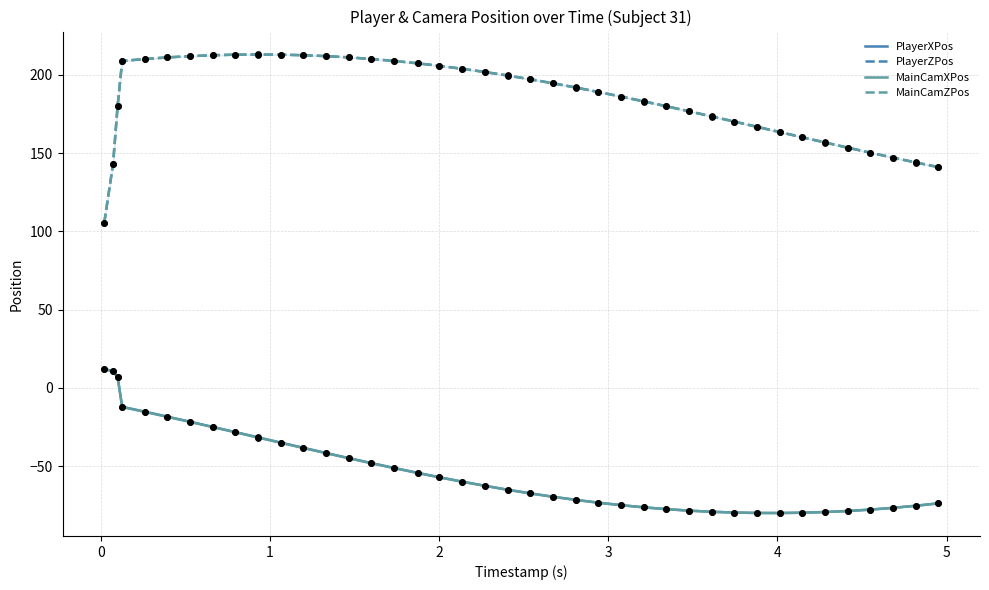

Which series reaches the minimum Y coordinate?

MainCamXPos